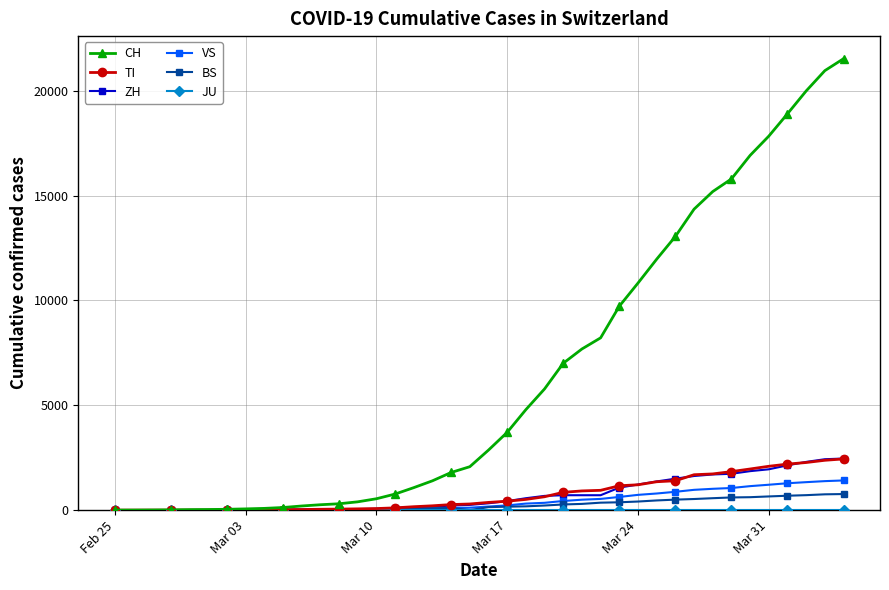

Which series has the largest range (max minus min)?

CH